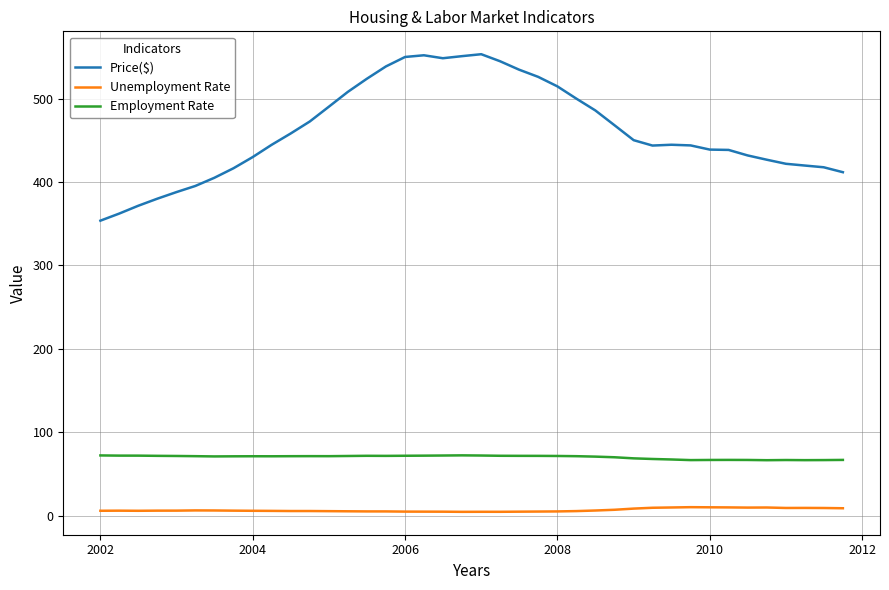

What is the difference between the maximum and minimum values in the Price($) series?

199.6